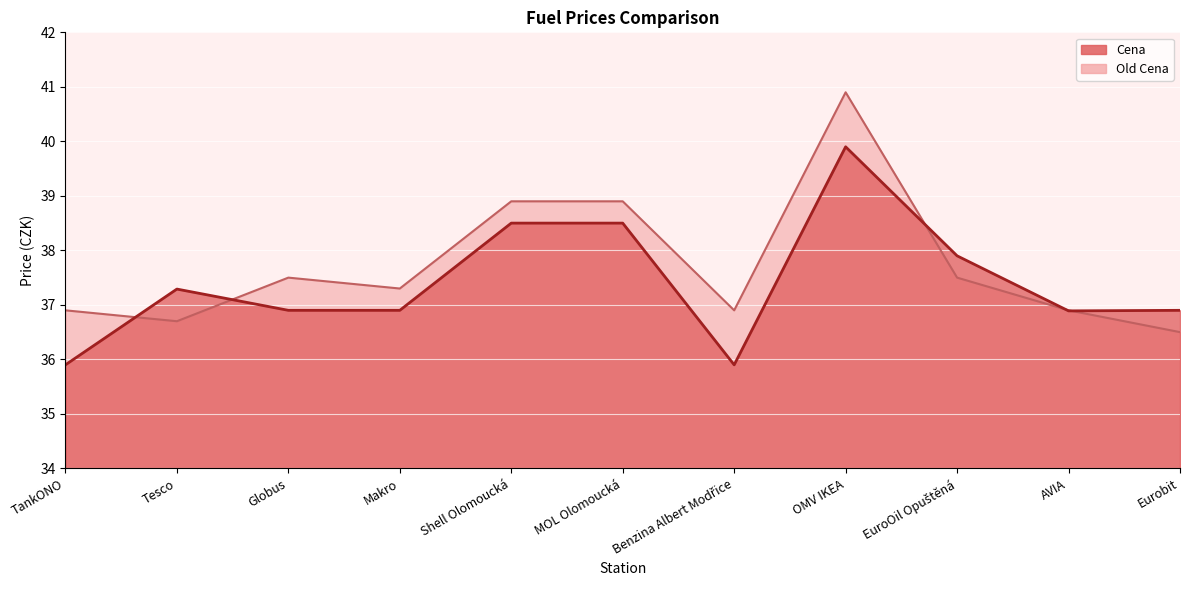

True or false: Old Cena has more than 1 points higher than both neighbors.

True